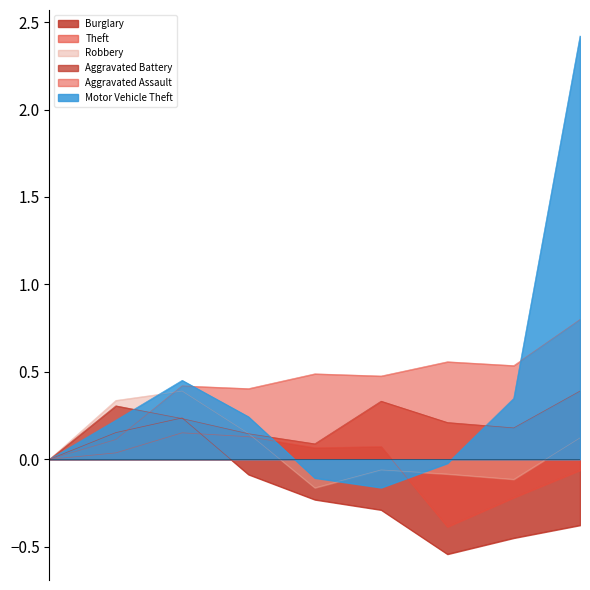

Reading left to right, list all the values displayed in this chart.

Burglary: 2015=0.0	2016=0.2	2017=0.2	2018=-0.1	2019=-0.2	2020=-0.3	2021=-0.5	2022=-0.4	2023=-0.4
Motor Vehicle Theft: 2015=0.0	2016=0.2	2017=0.5	2018=0.2	2019=-0.1	2020=-0.2	2021=-0.0	2022=0.3	2023=2.4
Robbery: 2015=0.0	2016=0.3	2017=0.4	2018=0.1	2019=-0.2	2020=-0.1	2021=-0.1	2022=-0.1	2023=0.1
Theft: 2015=0.0	2016=0.0	2017=0.2	2018=0.1	2019=0.1	2020=0.1	2021=-0.4	2022=-0.2	2023=-0.1
Aggravated Assault: 2015=0.0	2016=0.1	2017=0.4	2018=0.4	2019=0.5	2020=0.5	2021=0.6	2022=0.5	2023=0.8
Aggravated Battery: 2015=0.0	2016=0.3	2017=0.2	2018=0.1	2019=0.1	2020=0.3	2021=0.2	2022=0.2	2023=0.4